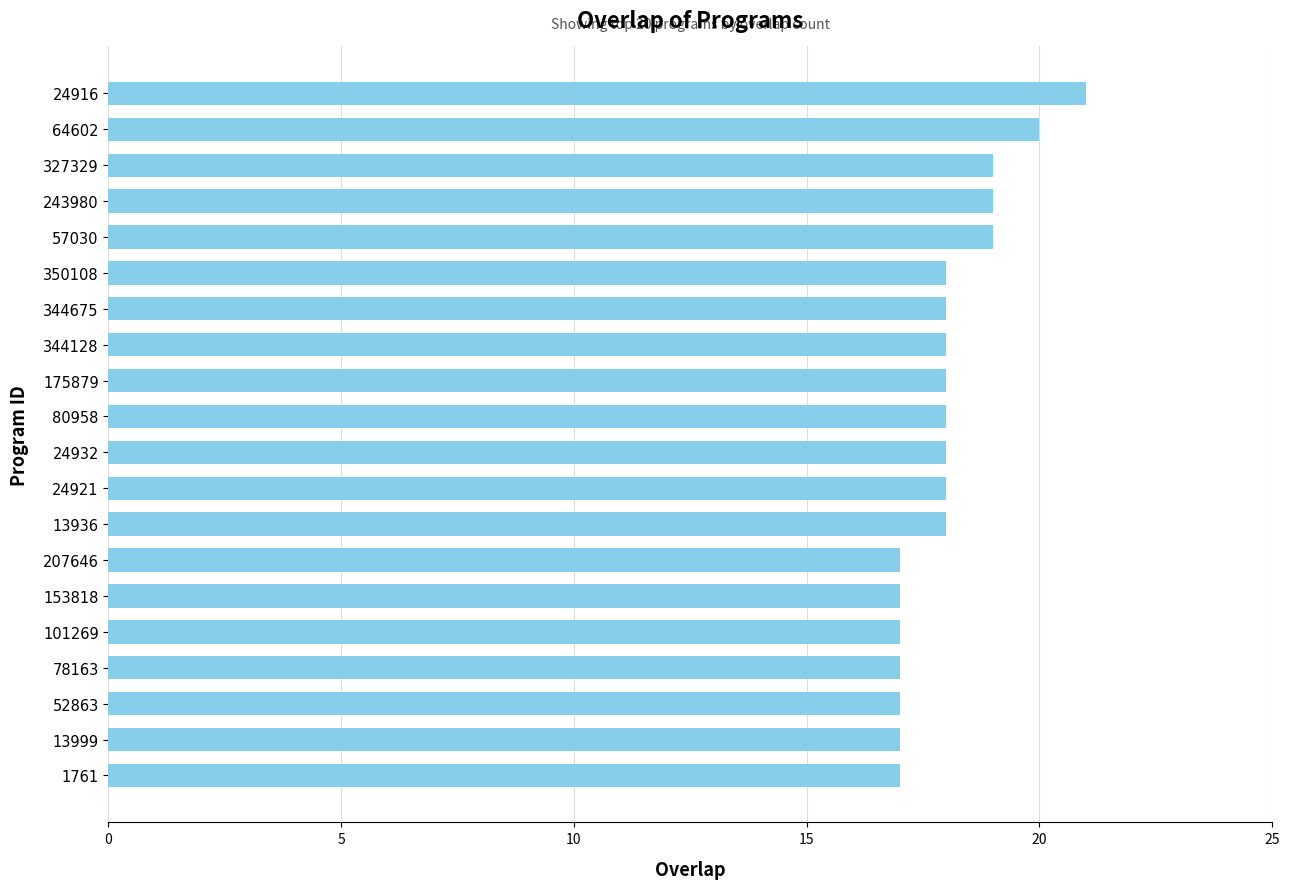

Count the values in the range 17 to 19.

18